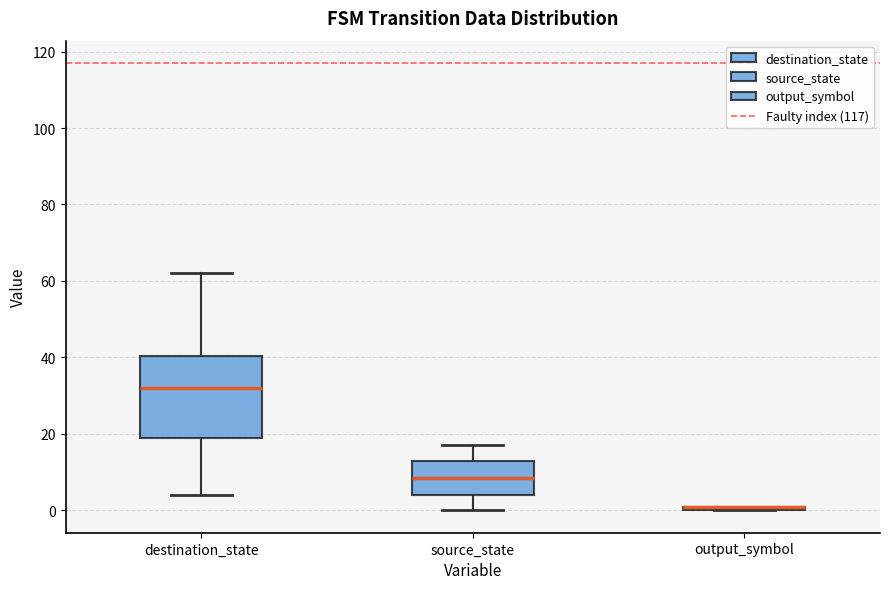

Where is the lower edge of the box for destination_state on the y-axis? The values are not printed on the chart, so give them approximately, as read against the axis.

20